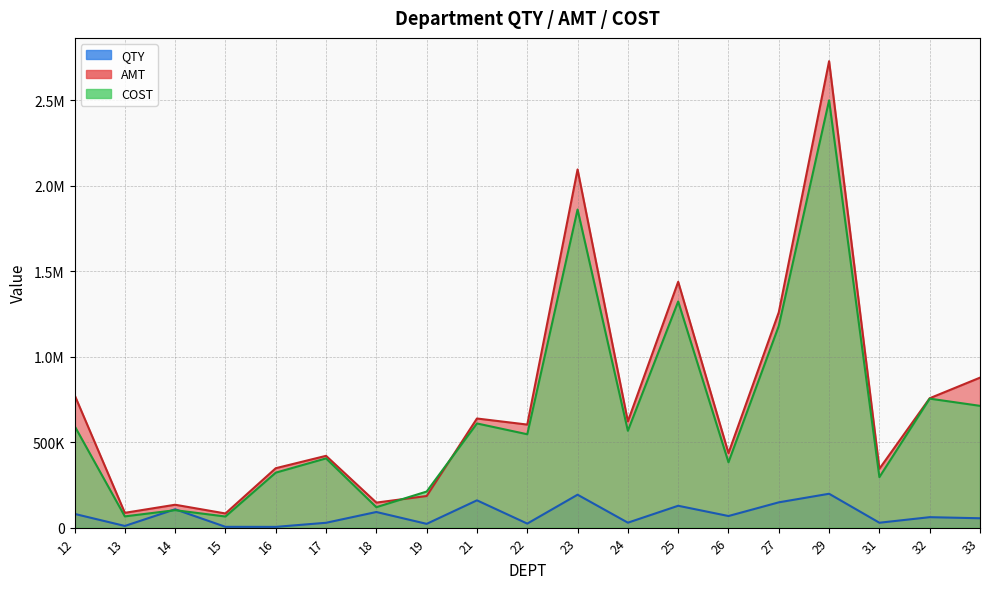

The QTY series shows 23554 at 22. True or false?

True